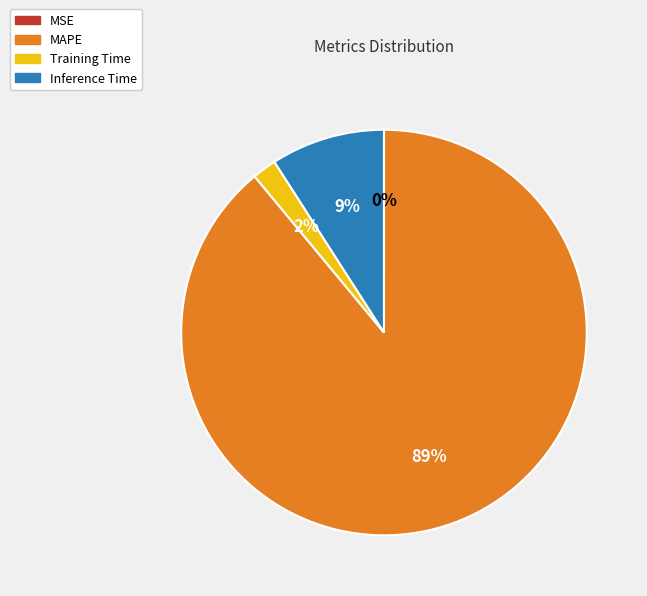

Is it true that Inference Time is 23% of the pie?

False